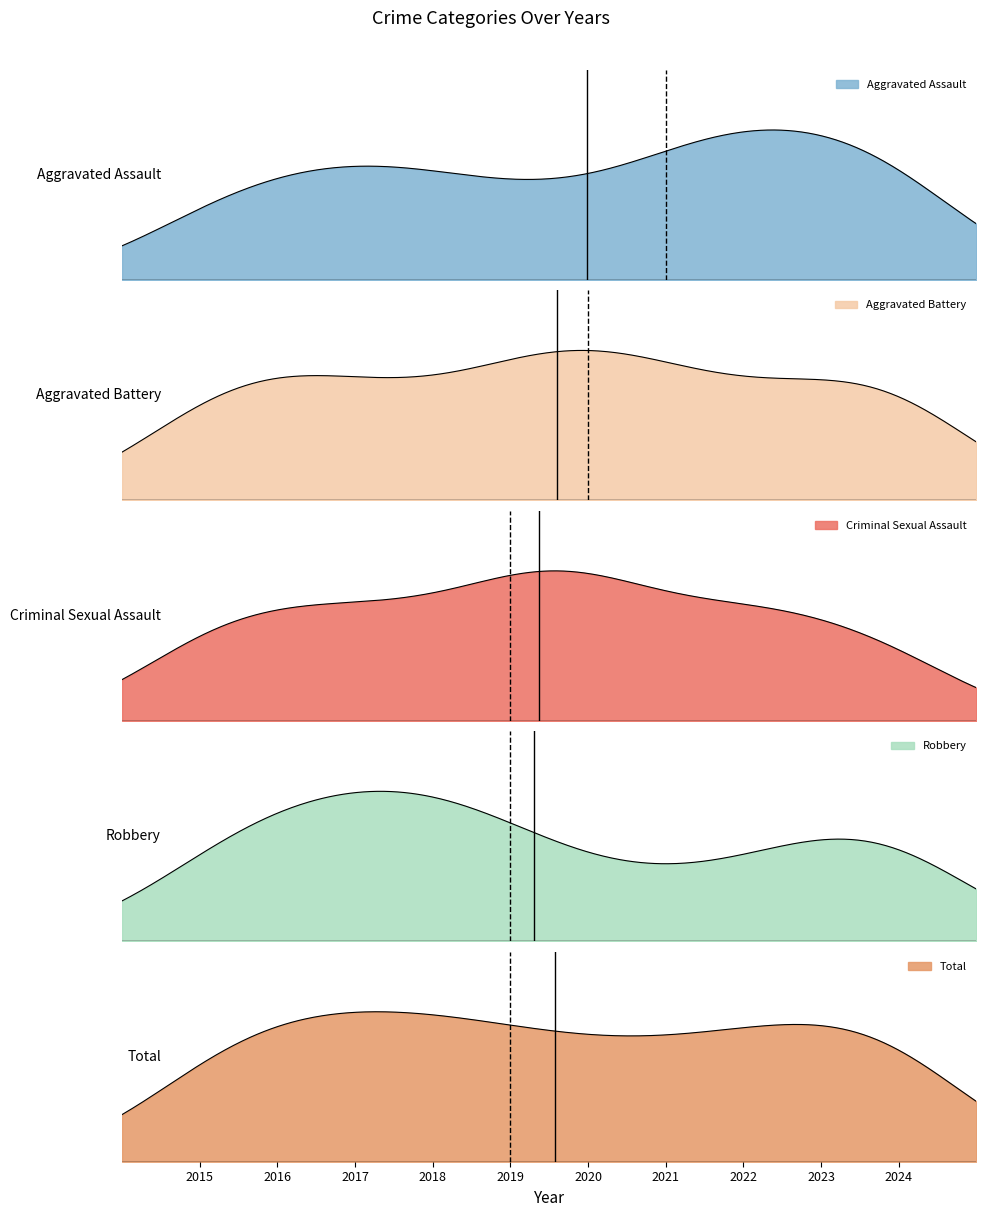

Reading right to left, list all the values displayed in this chart.

Aggravated Assault: 2024=50	2023=38	2022=52	2021=36	2020=22	2019=25	2018=31	2017=38	2016=29	2015=28
Aggravated Battery: 2024=42	2023=20	2022=22	2021=26	2020=39	2019=31	2018=17	2017=26	2016=29	2015=30
Criminal Sexual Assault: 2024=7	2023=6	2022=10	2021=5	2020=13	2019=11	2018=6	2017=9	2016=7	2015=9
Robbery: 2024=67	2023=39	2022=30	2021=21	2020=25	2019=44	2018=67	2017=58	2016=56	2015=40
Total: 2024=166	2023=106	2022=121	2021=91	2020=99	2019=112	2018=126	2017=132	2016=124	2015=113